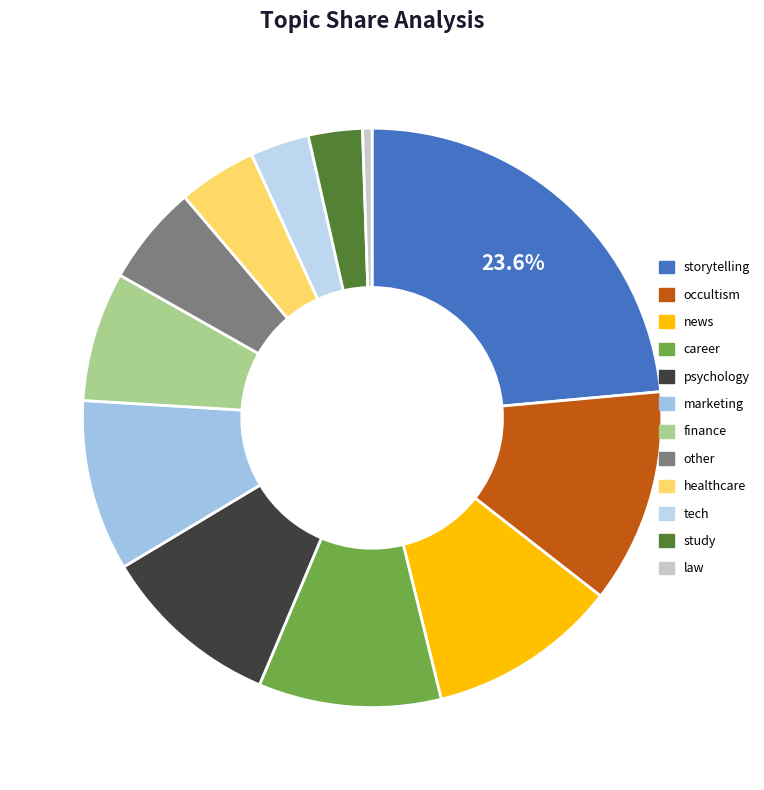

Is occultism the majority of the pie?

No